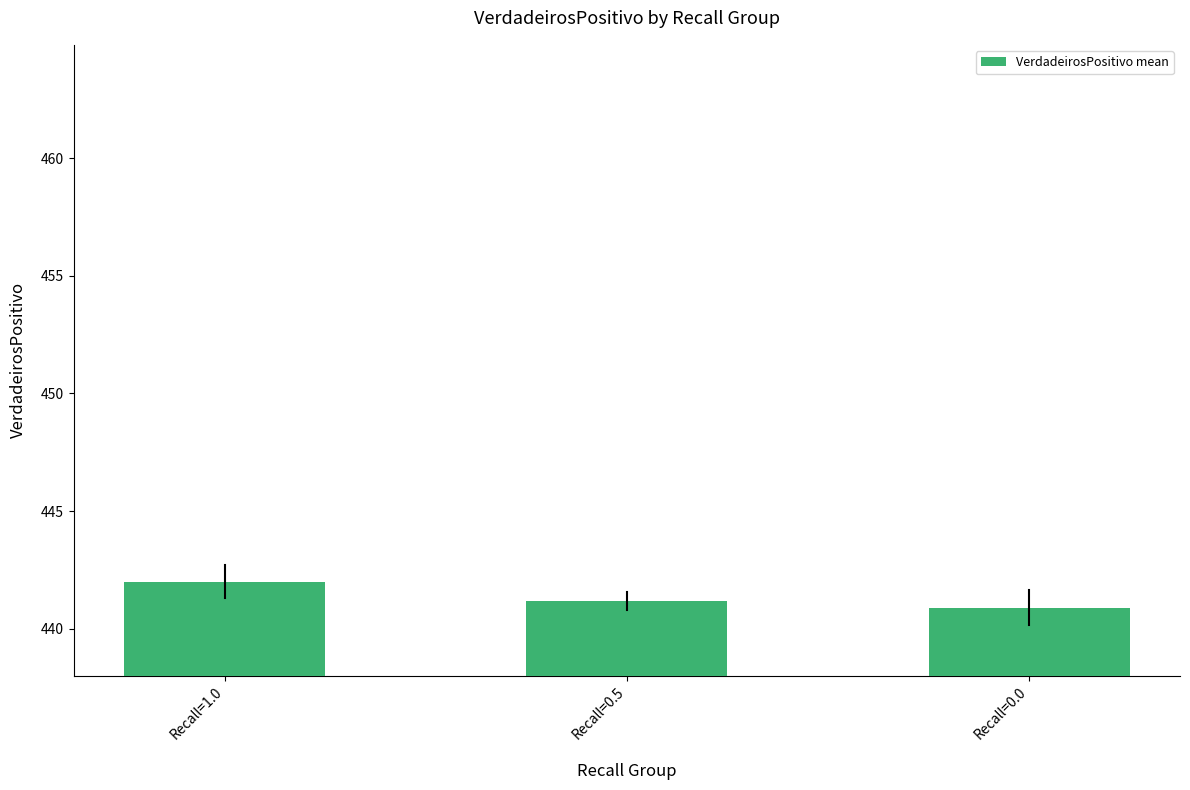

Reading right to left, transcribe all the data shown in this chart.

Recall=0.0=440.9	Recall=0.5=441.2	Recall=1.0=442.0